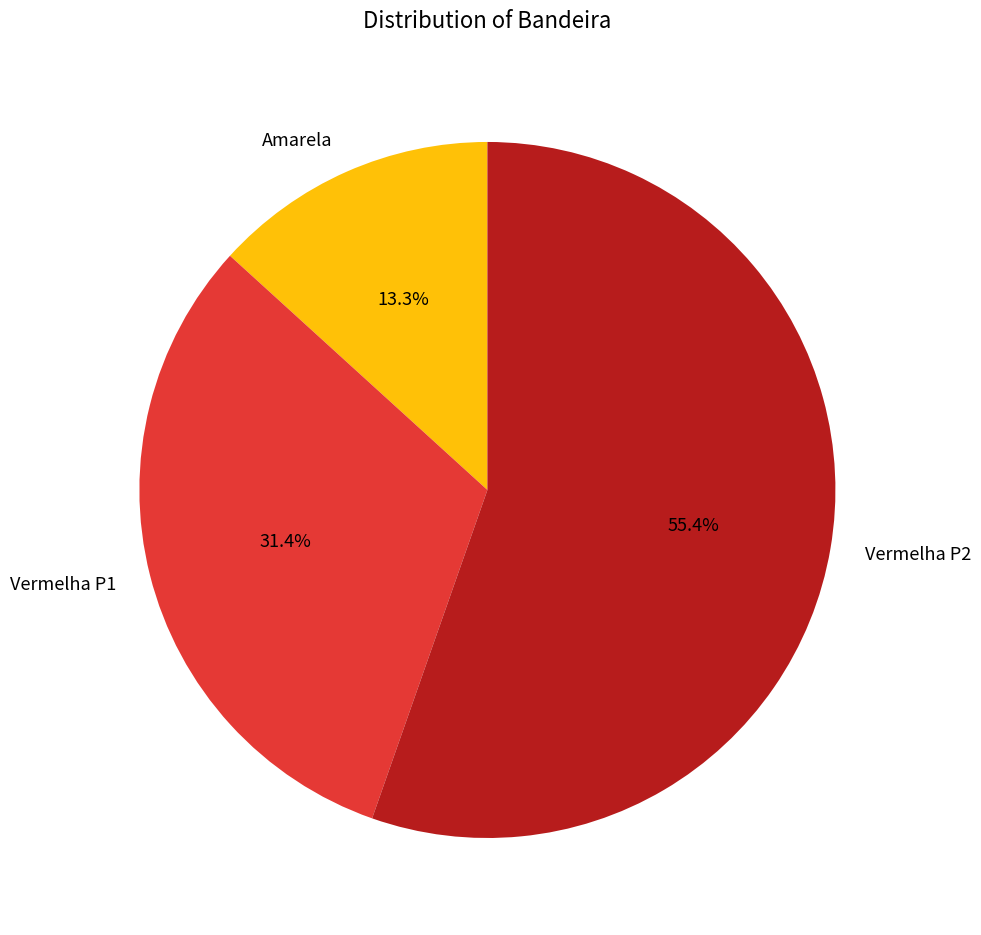

Does any single category account for the majority?

Yes